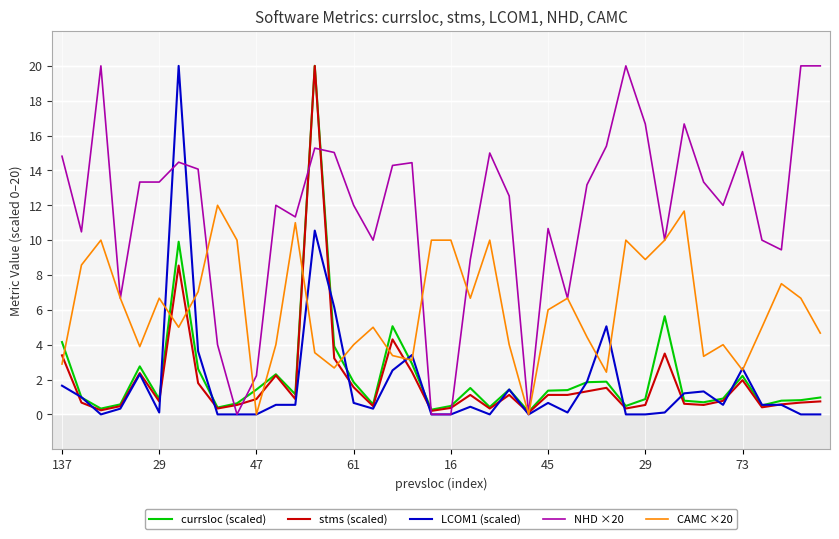

Which series has the largest total across all categories?

NHD ×20